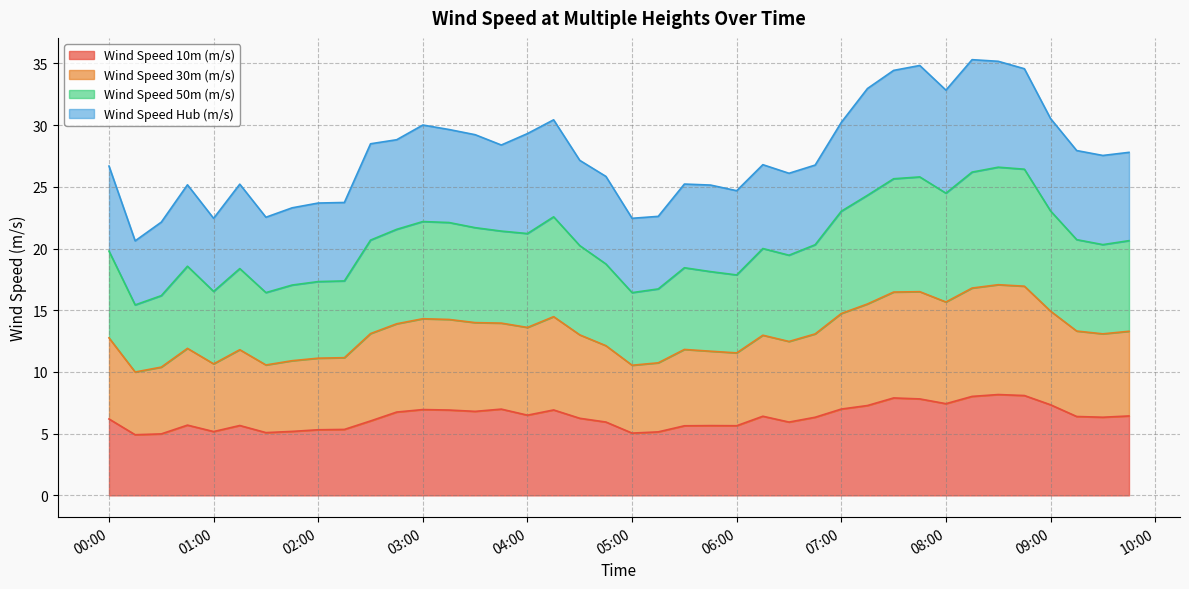

What is the highest value of the Wind Speed 10m (m/s) series?

8.2